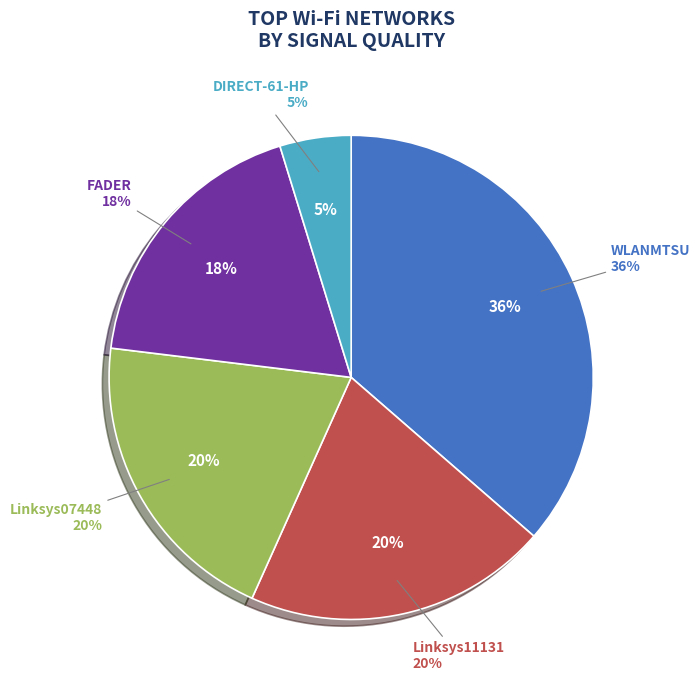

Does any single category account for the majority?

No